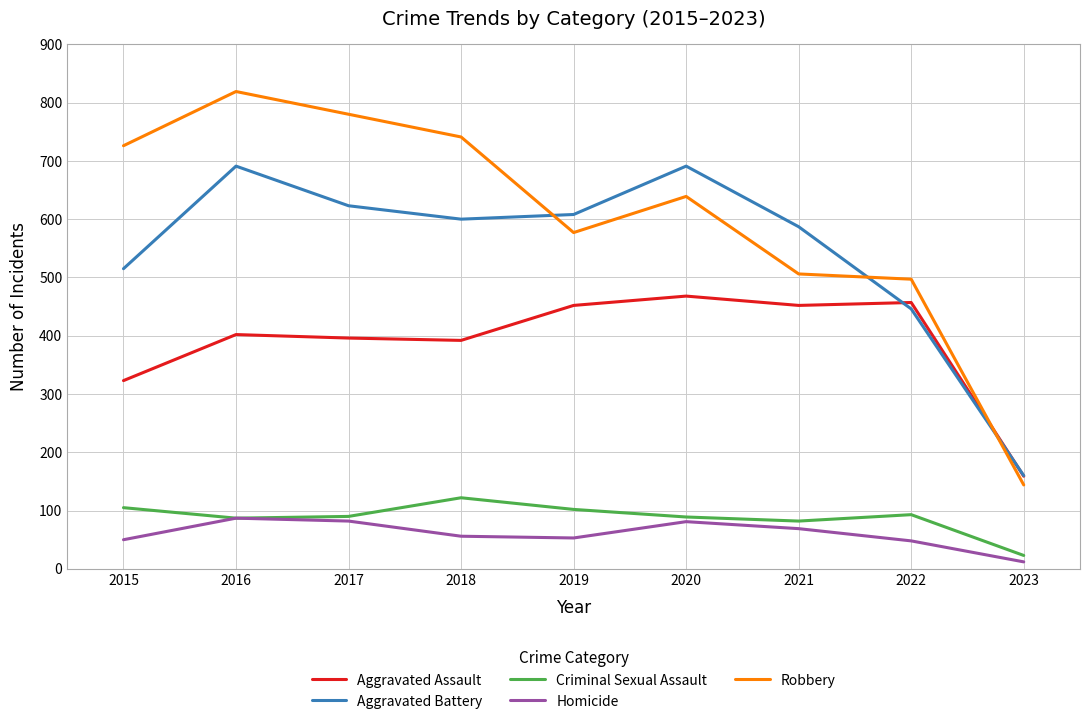

At which category is the sum across all series the highest?

2016